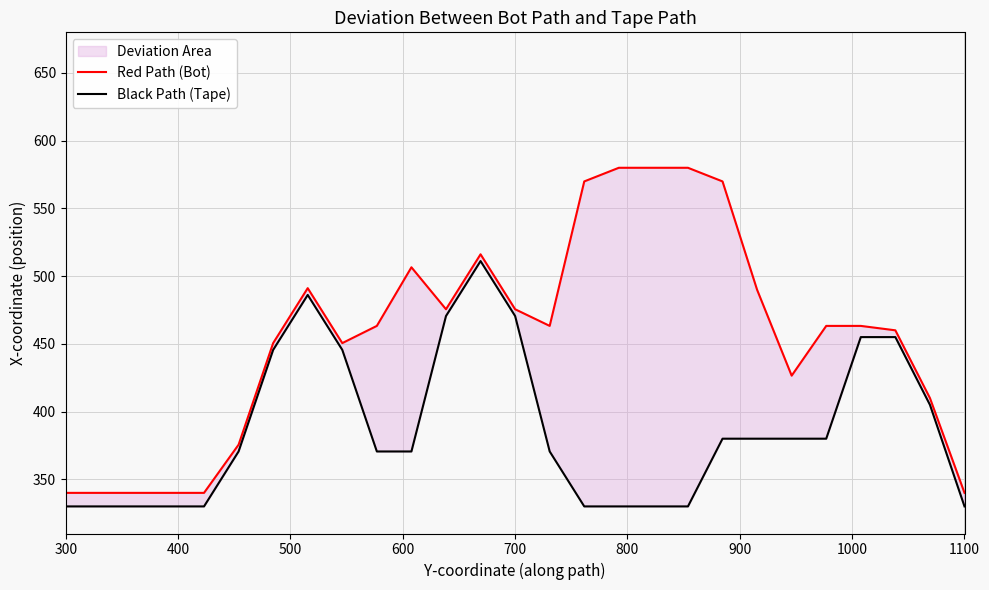

Rank the series by their average value, from highest to lowest.

Red Path (Bot), Black Path (Tape)